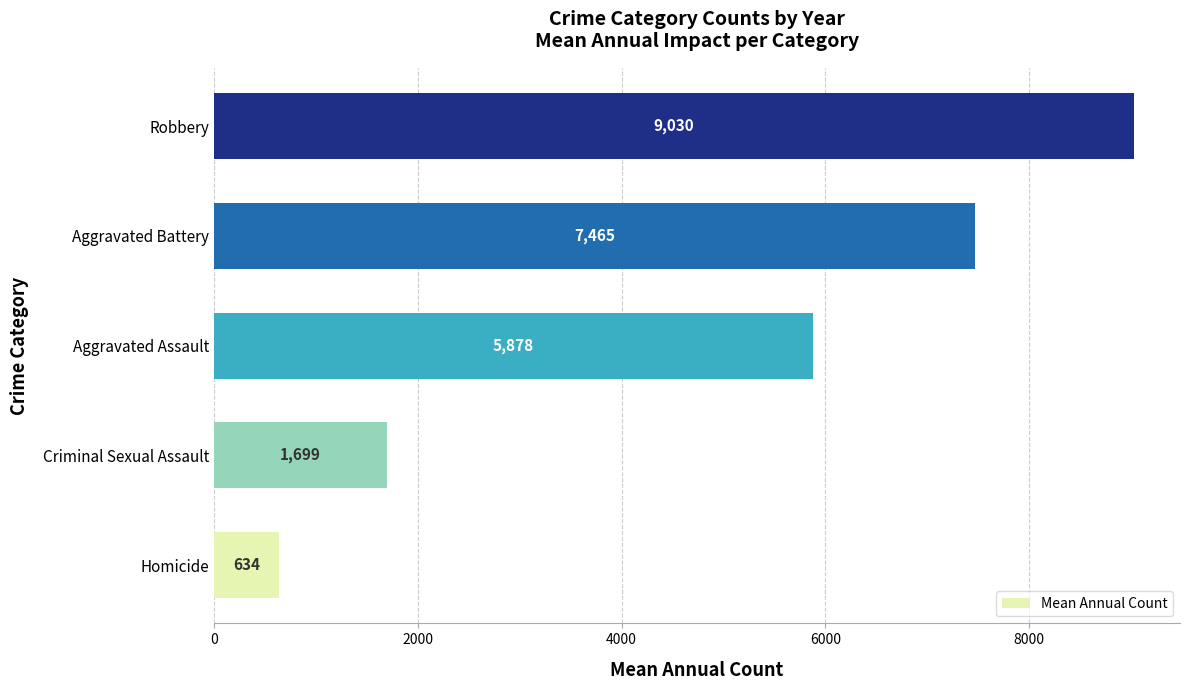

Rank the categories by value from lowest to highest.

Homicide, Criminal Sexual Assault, Aggravated Assault, Aggravated Battery, Robbery